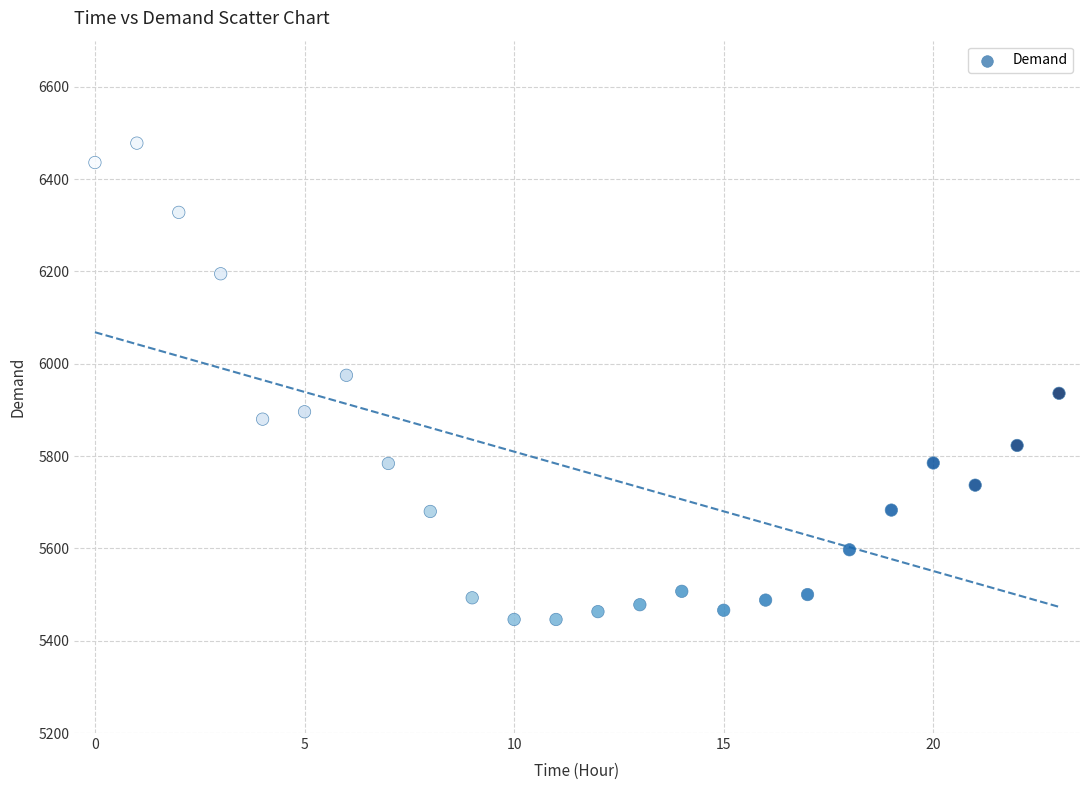

What is the range of Y values (max minus min)?

1032